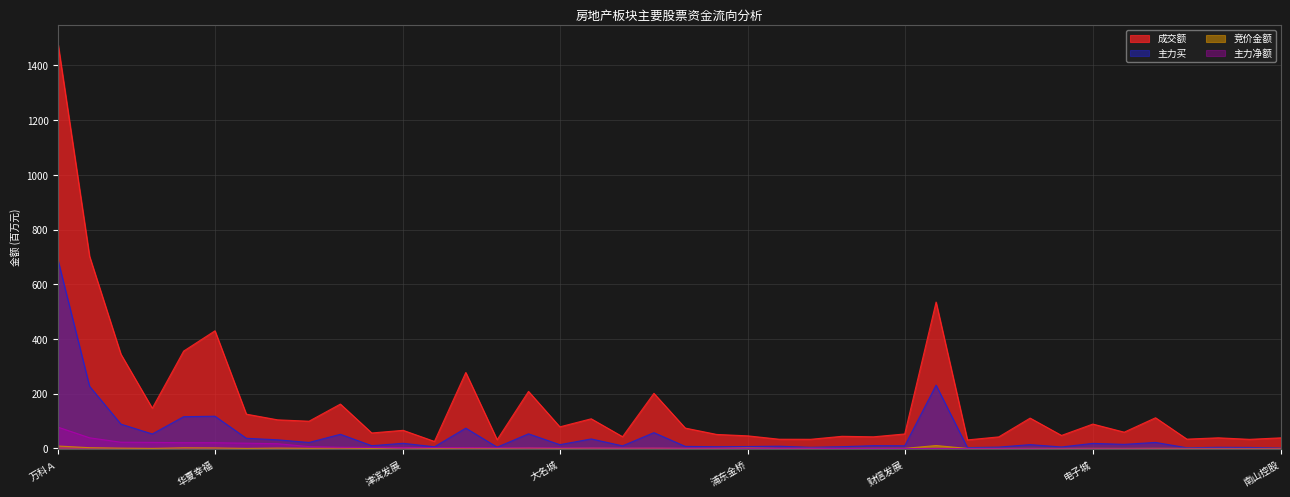

Is it true that 主力买 equals 37.3 at 城投控股?

True